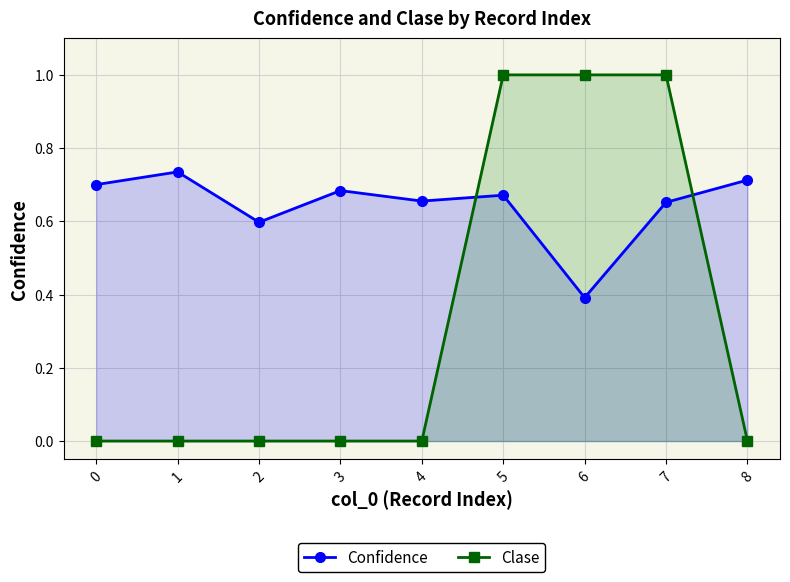

At how many categories does at least one series exceed 0?

9